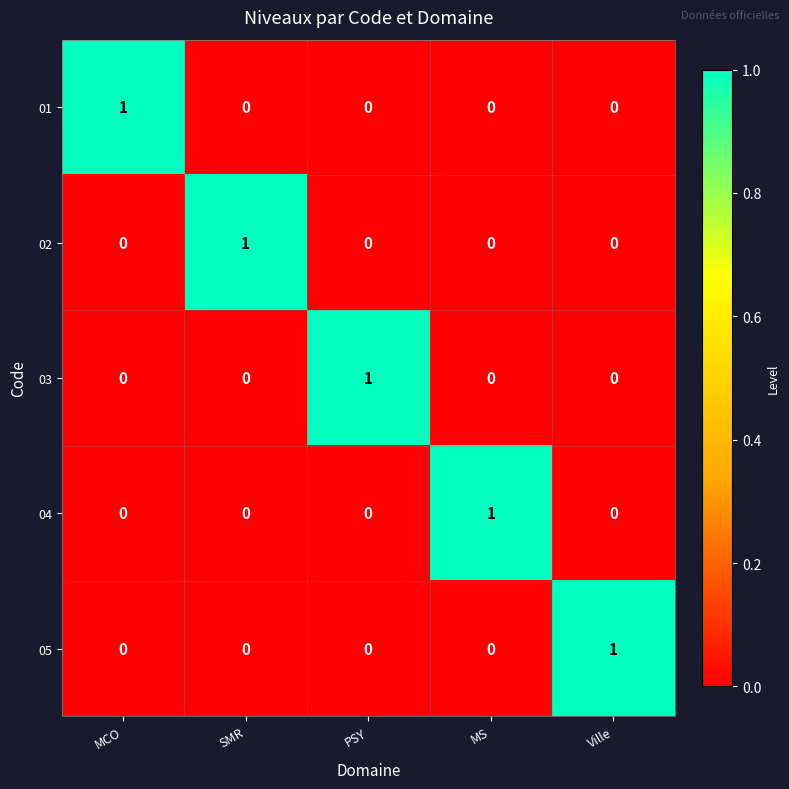

At how many categories does at least one series exceed 0?

5